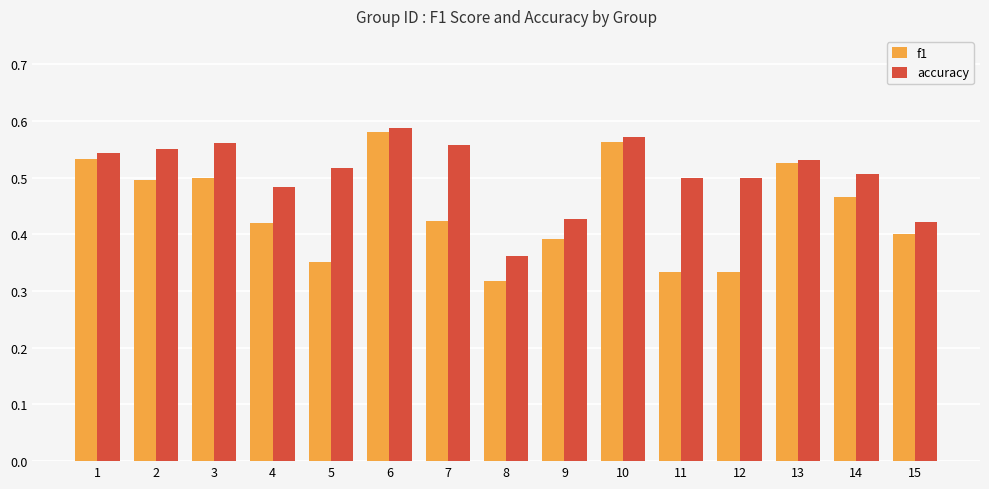

How many bars are there in each group?

2